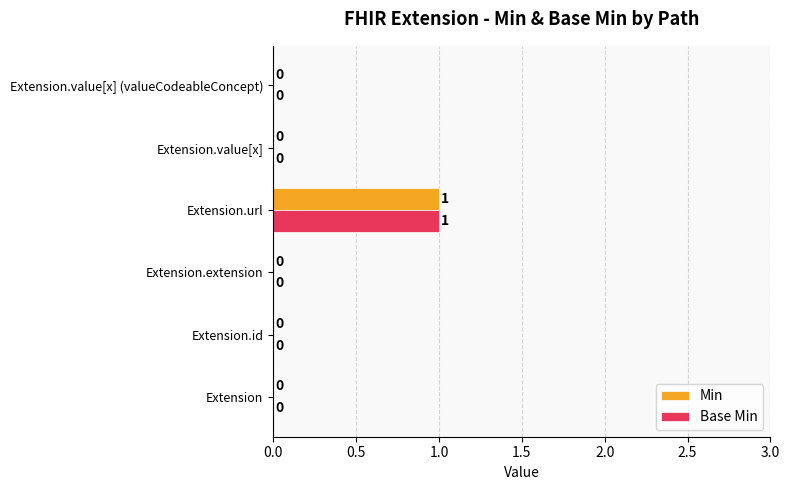

What are all the series names shown in the legend?

Min, Base Min